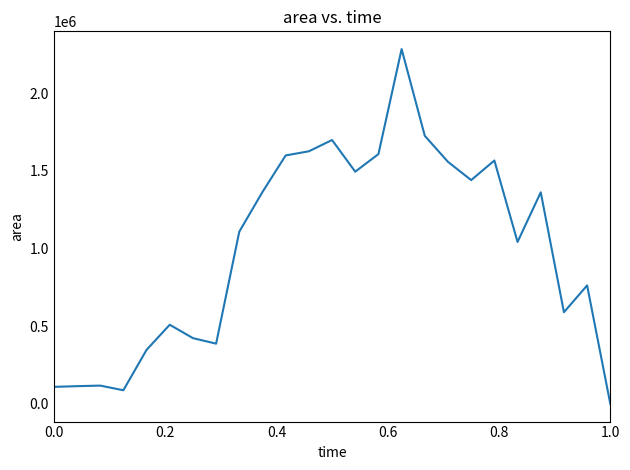

Count the number of categories in the chart.

25